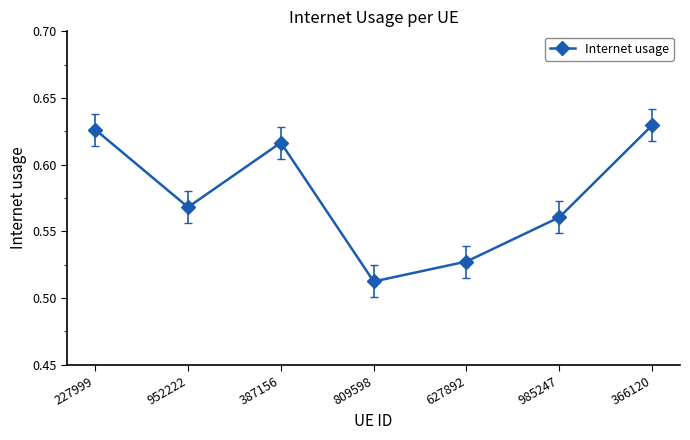

Rank the categories by value from lowest to highest.

809598, 627892, 985247, 952222, 387156, 227999, 366120